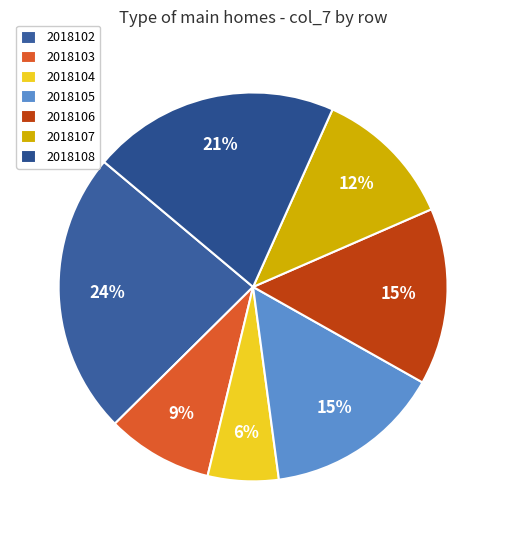

What percentage is the 2018103 slice, to the nearest percent?

9%